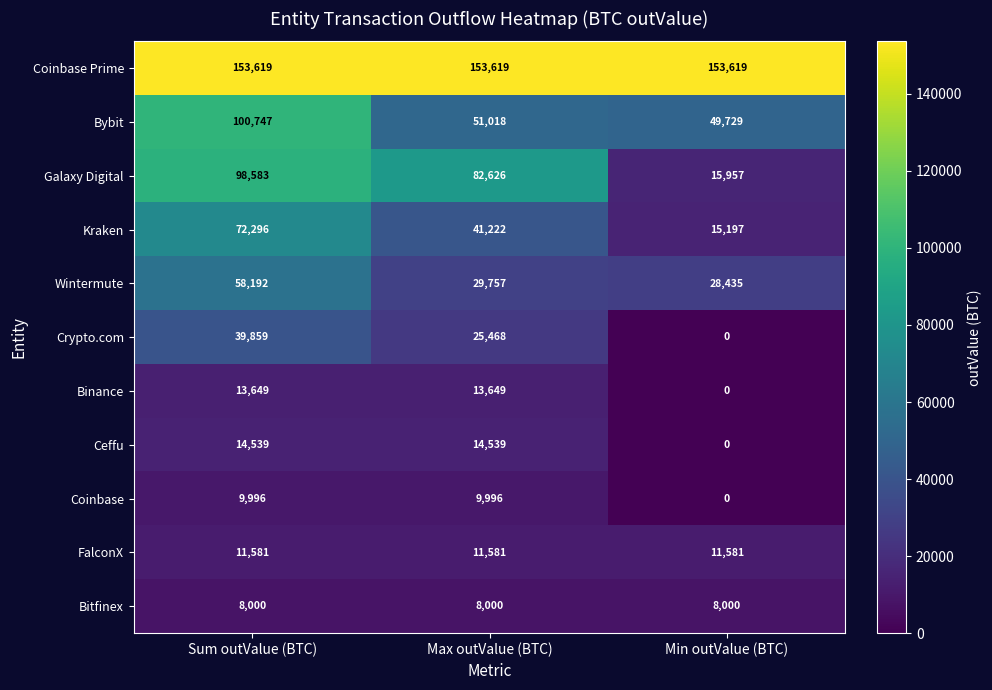

Rank the series at Max outValue (BTC) from highest to lowest value.

Coinbase Prime, Galaxy Digital, Bybit, Kraken, Wintermute, Crypto.com, Ceffu, Binance, FalconX, Coinbase, Bitfinex